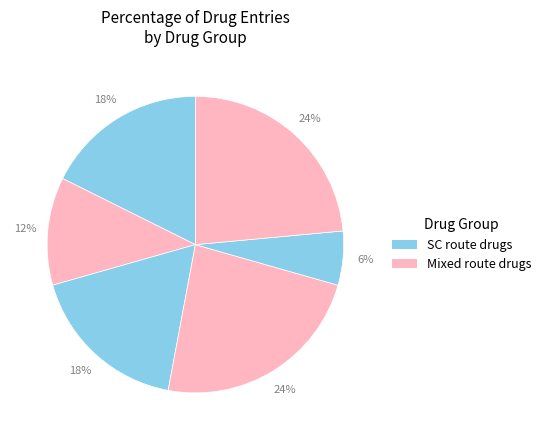

How many slices are in this pie chart?

6